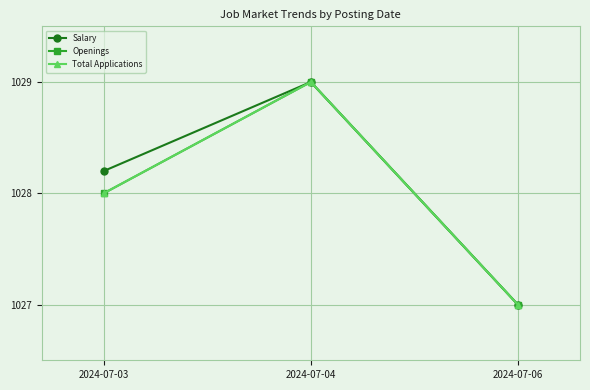

What are all the series names shown in the legend?

Salary, Openings, Total Applications